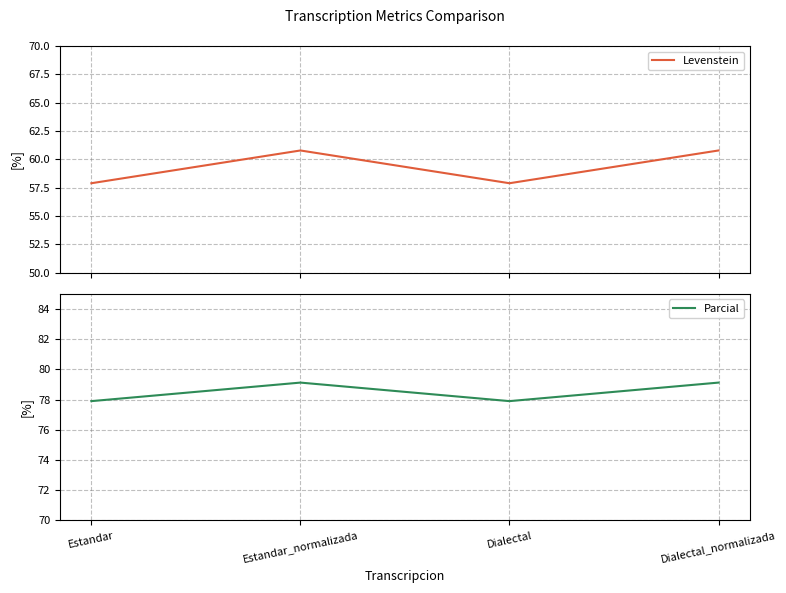

Rank the series by their average value, from lowest to highest.

Levenstein, Parcial